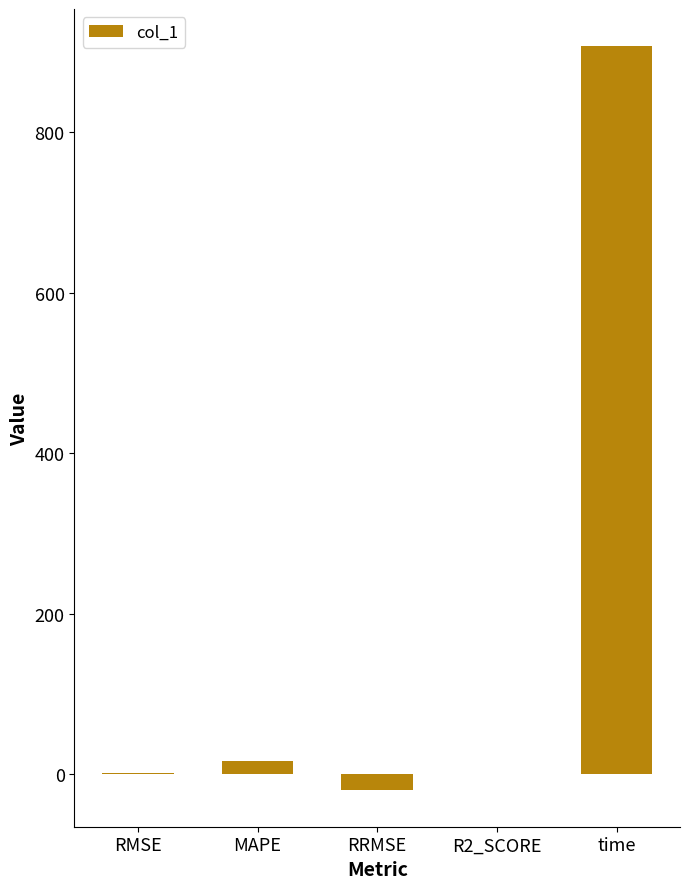

The value at time is 446.6. True or false?

False